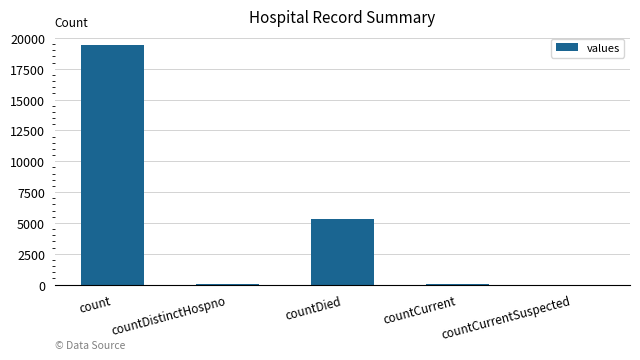

What is the sum of all values?

24875